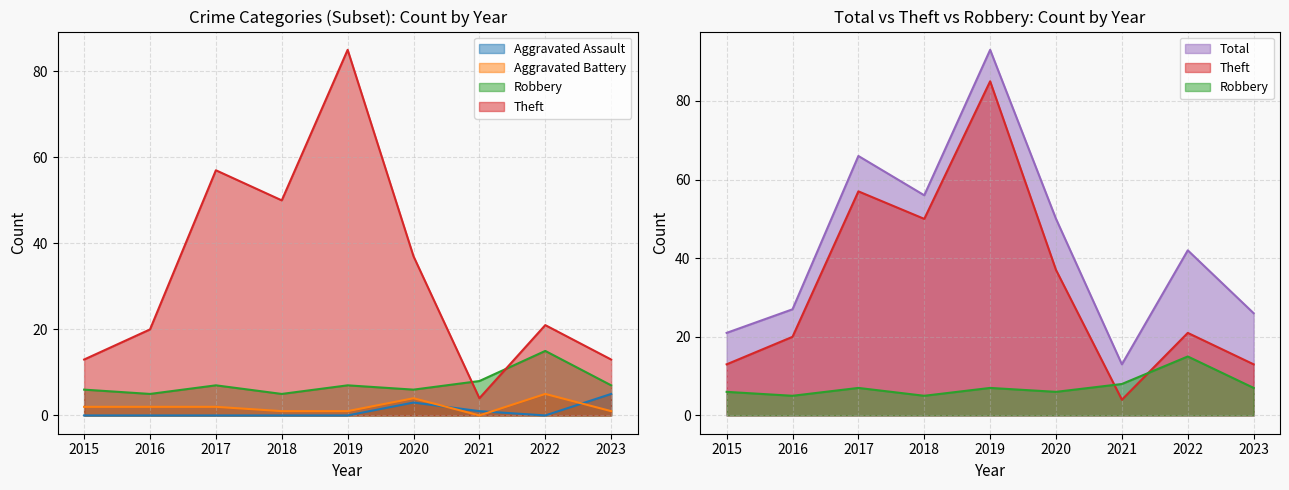

The value of Aggravated Assault at 2020 is 2. True or false?

False